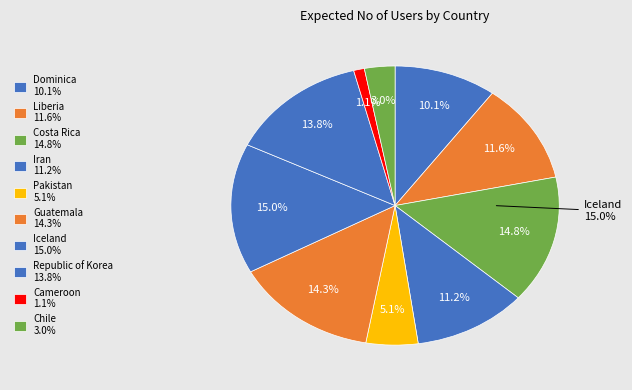

Is it true that Pakistan is 5% of the pie?

True